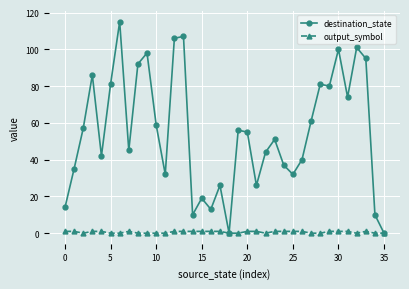

What is the maximum value for destination_state?

115